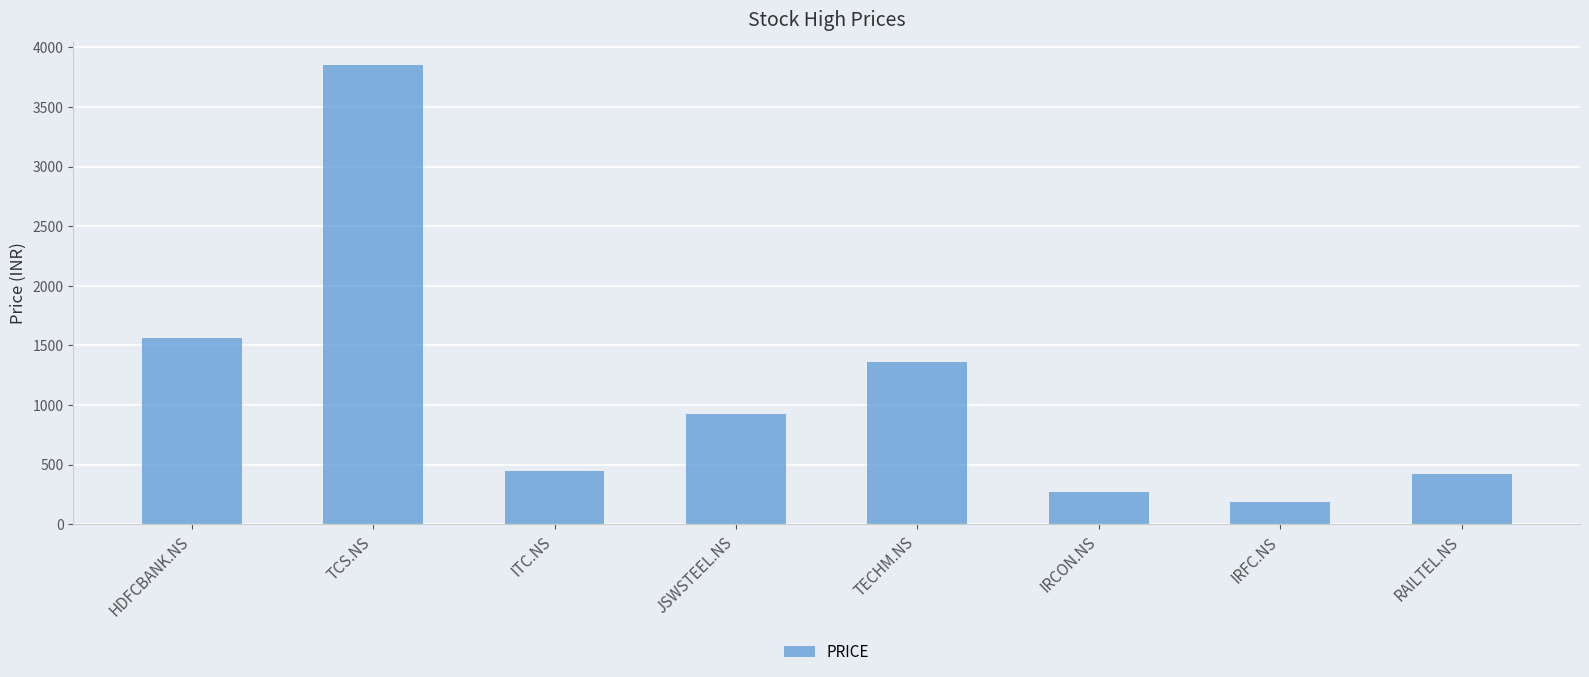

What is the label of the 3rd bar from the right?

IRCON.NS